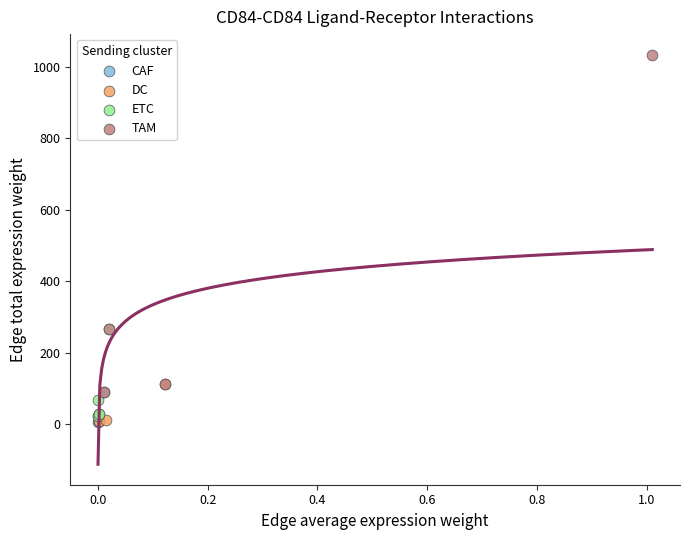

Which series has the largest Y range (max minus min)?

TAM